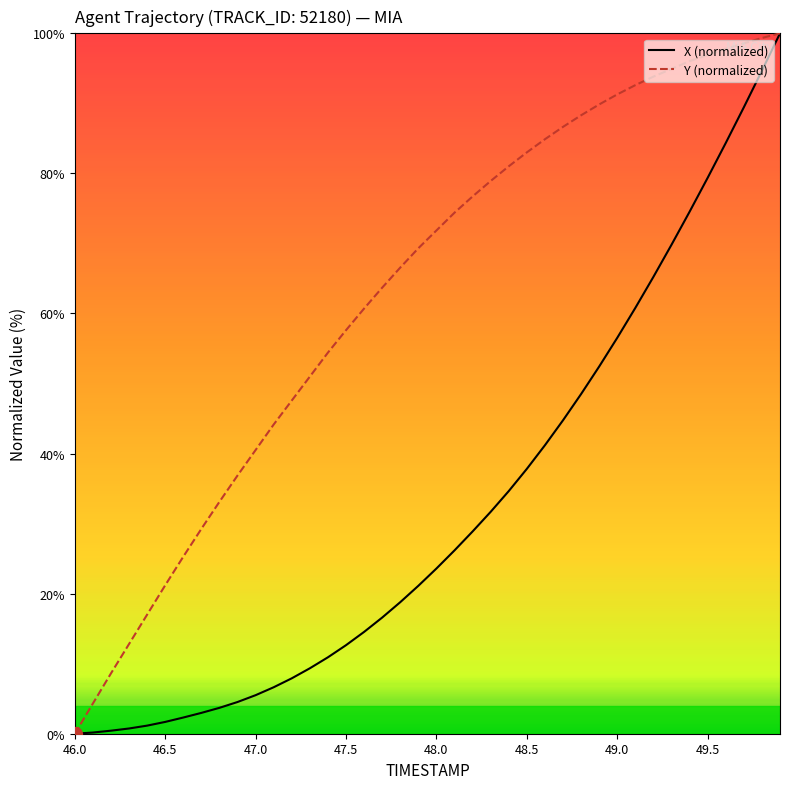

Rank the series by their average value, from lowest to highest.

X (normalized), Y (normalized)